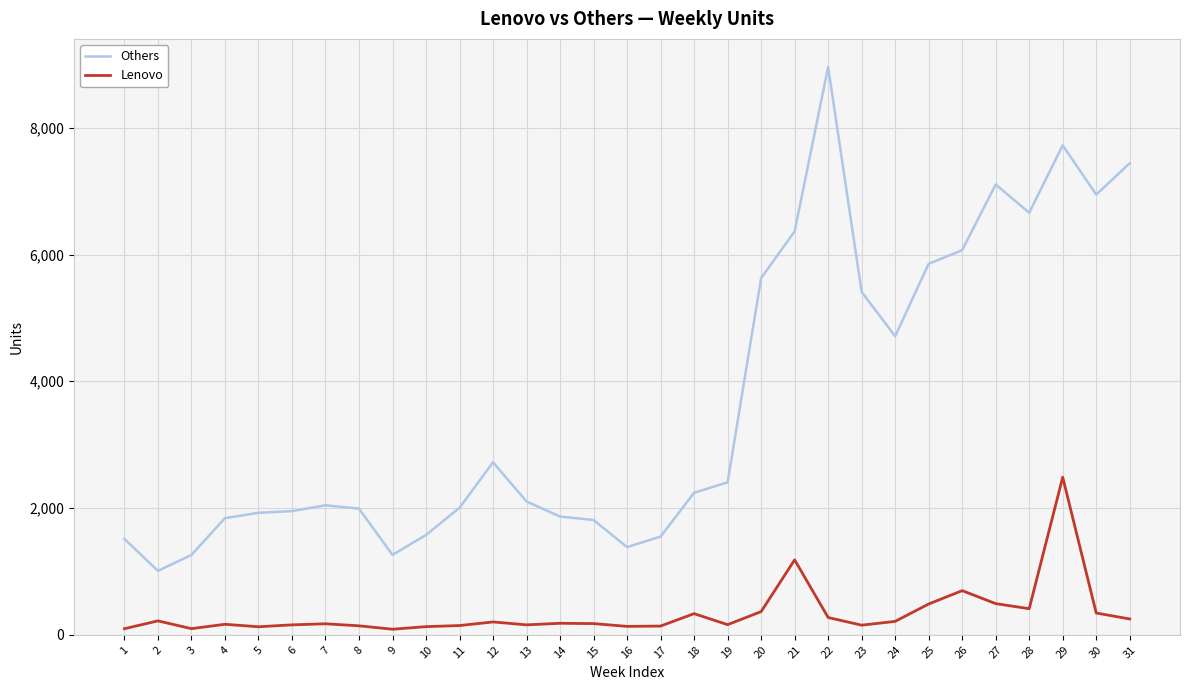

Which series has the largest total across all categories?

Others